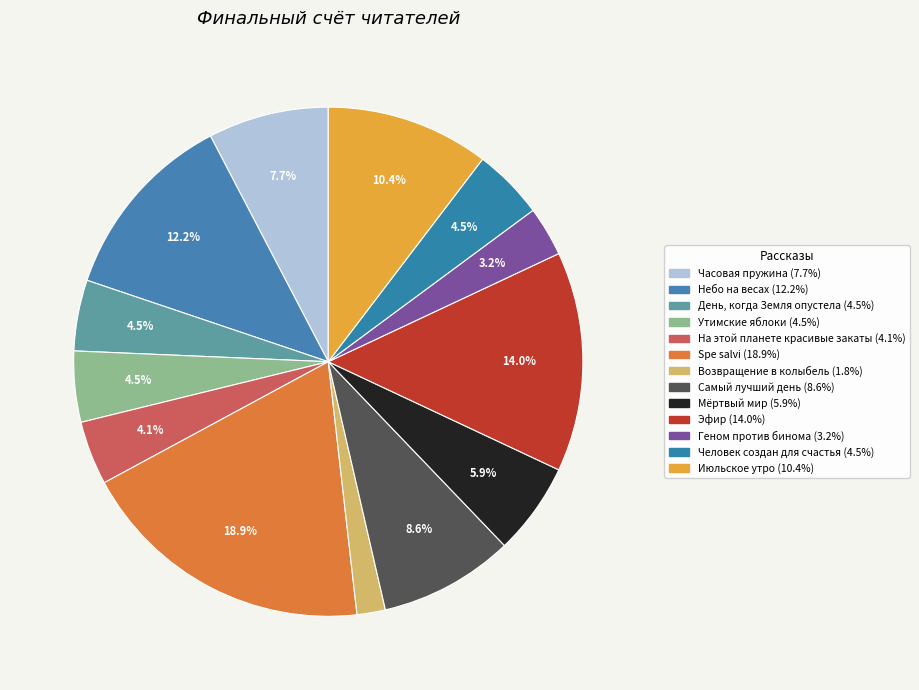

Is the sum of Человек создан для счастья and Самый лучший день greater than half?

No